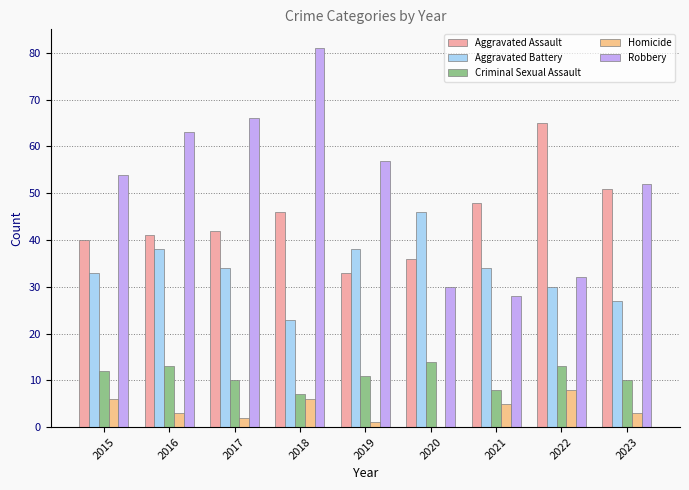

What is the difference between the Aggravated Assault values at 2023 and 2018?

5